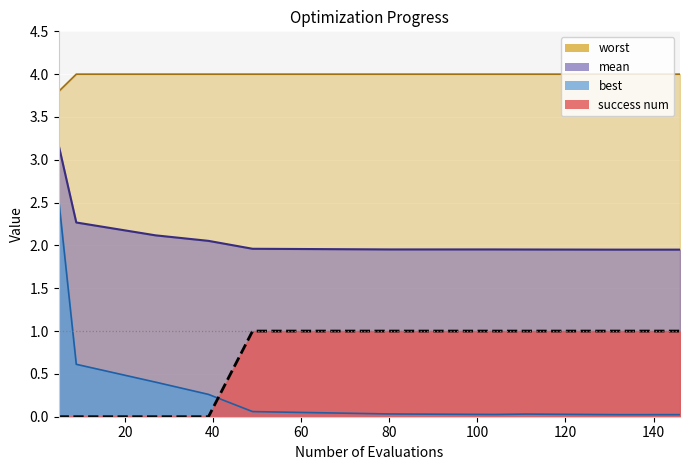

Which series has the widest spread of values?

best